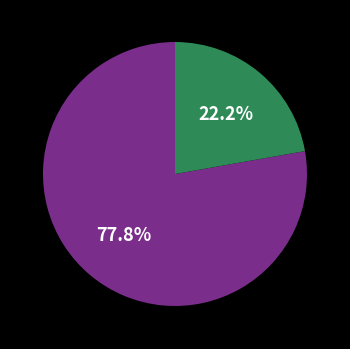

Is there a majority slice in this chart?

Yes